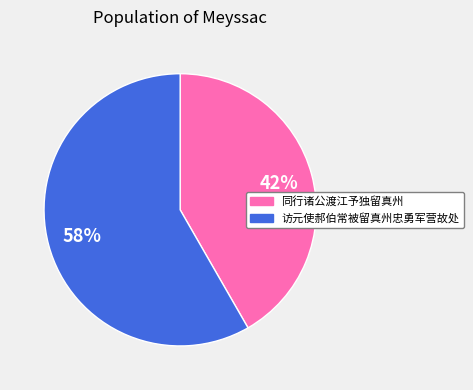

How many slices are in this pie chart?

2